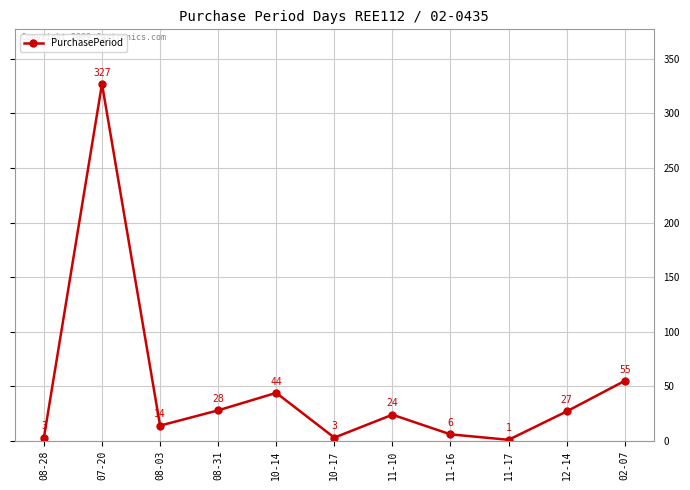

Between 11-17 and 02-07, which is larger?

02-07